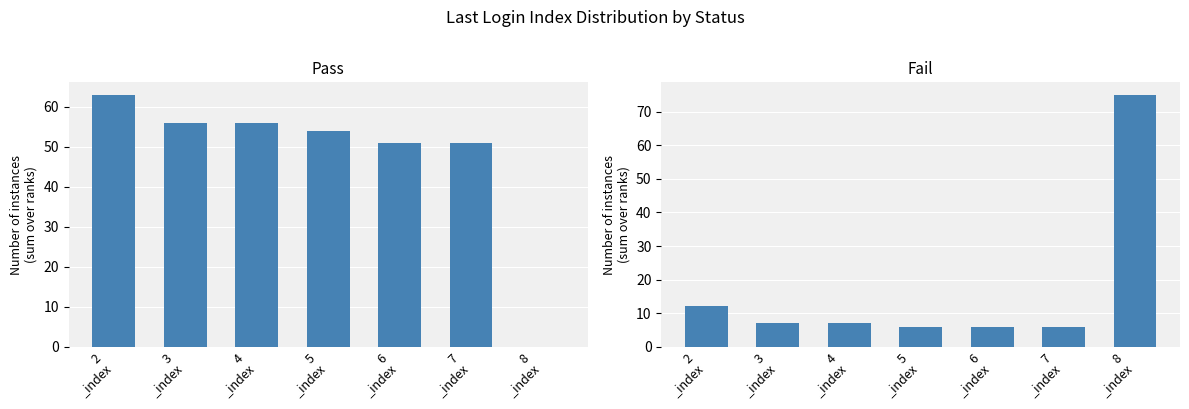

What is the sum of all Pass values?

331